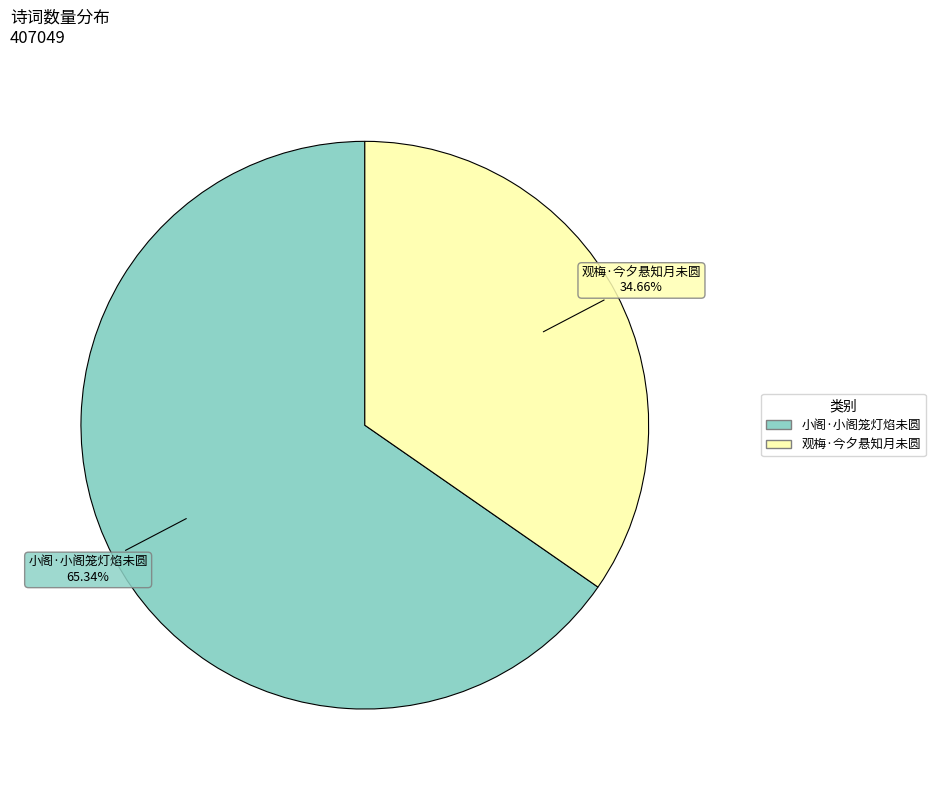

What percentage do 观梅·今夕悬知月未圆 and 小阁·小阁笼灯焰未圆 together represent?

100.0%